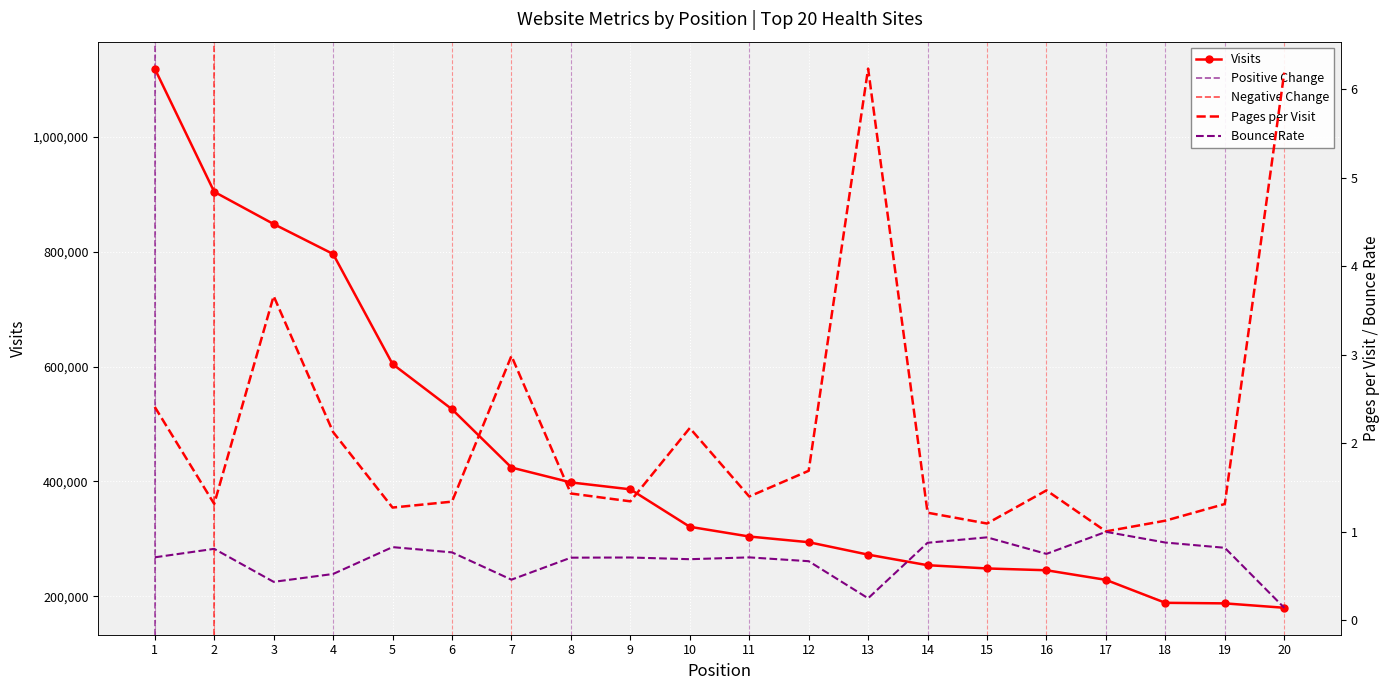

True or false: visits and pages_per_visit cross at least once.

False